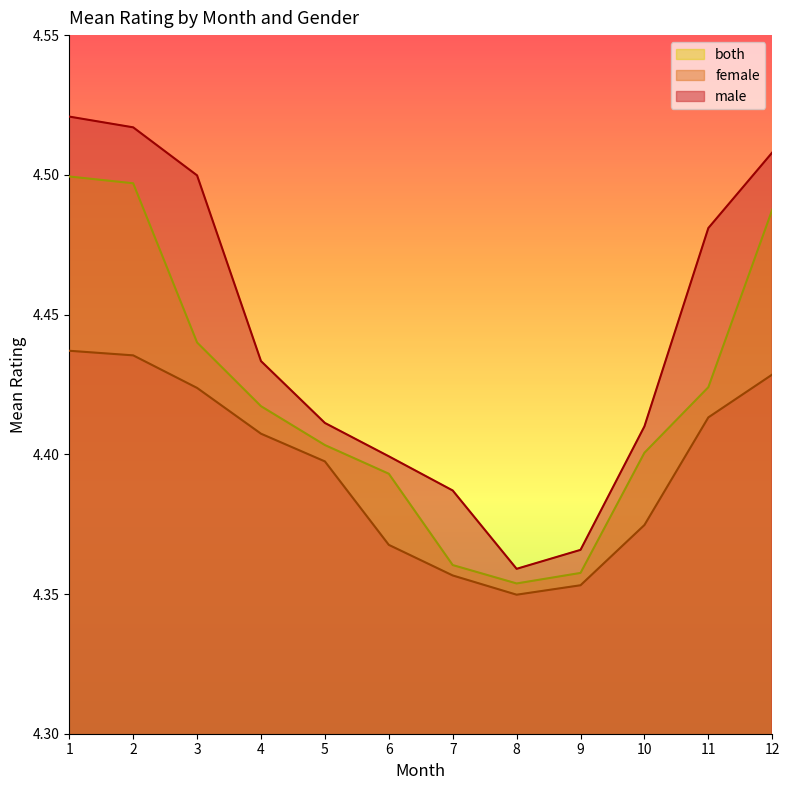

Is it true that female equals 4.4 at 12?

True